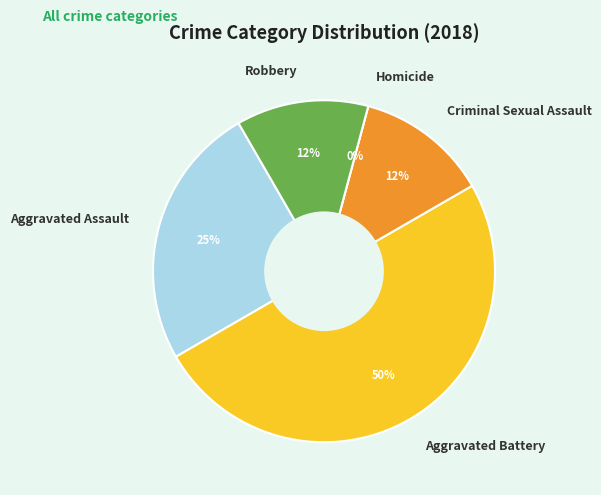

Which has a higher value, Aggravated Assault or Aggravated Battery?

Aggravated Battery